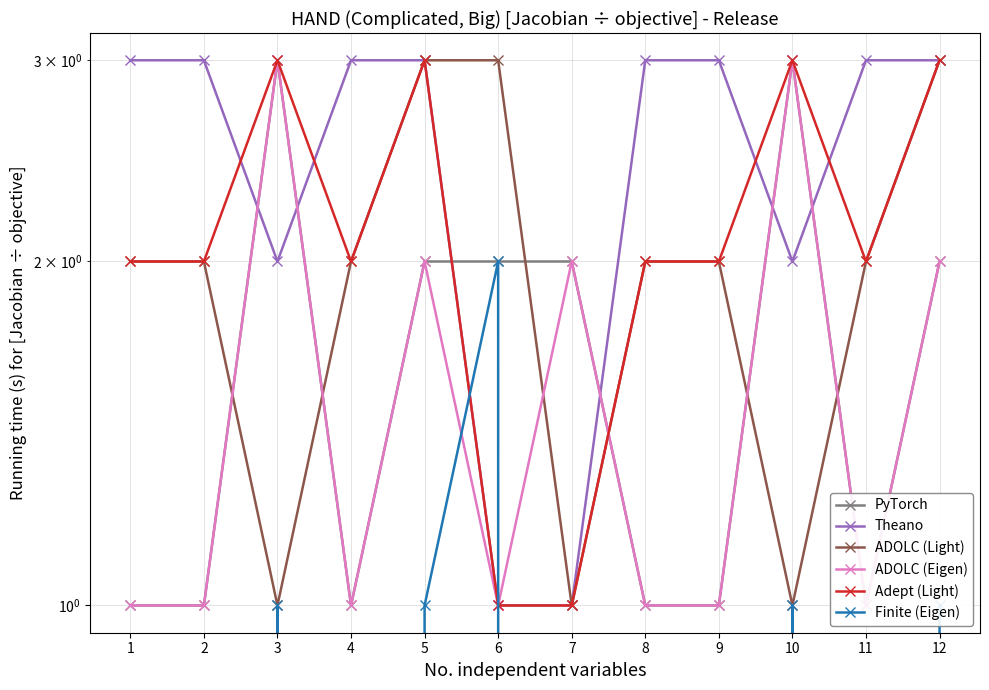

Rank the series at 1 from lowest to highest value.

Finite (Eigen), PyTorch, ADOLC (Eigen), ADOLC (Light), Adept (Light), Theano